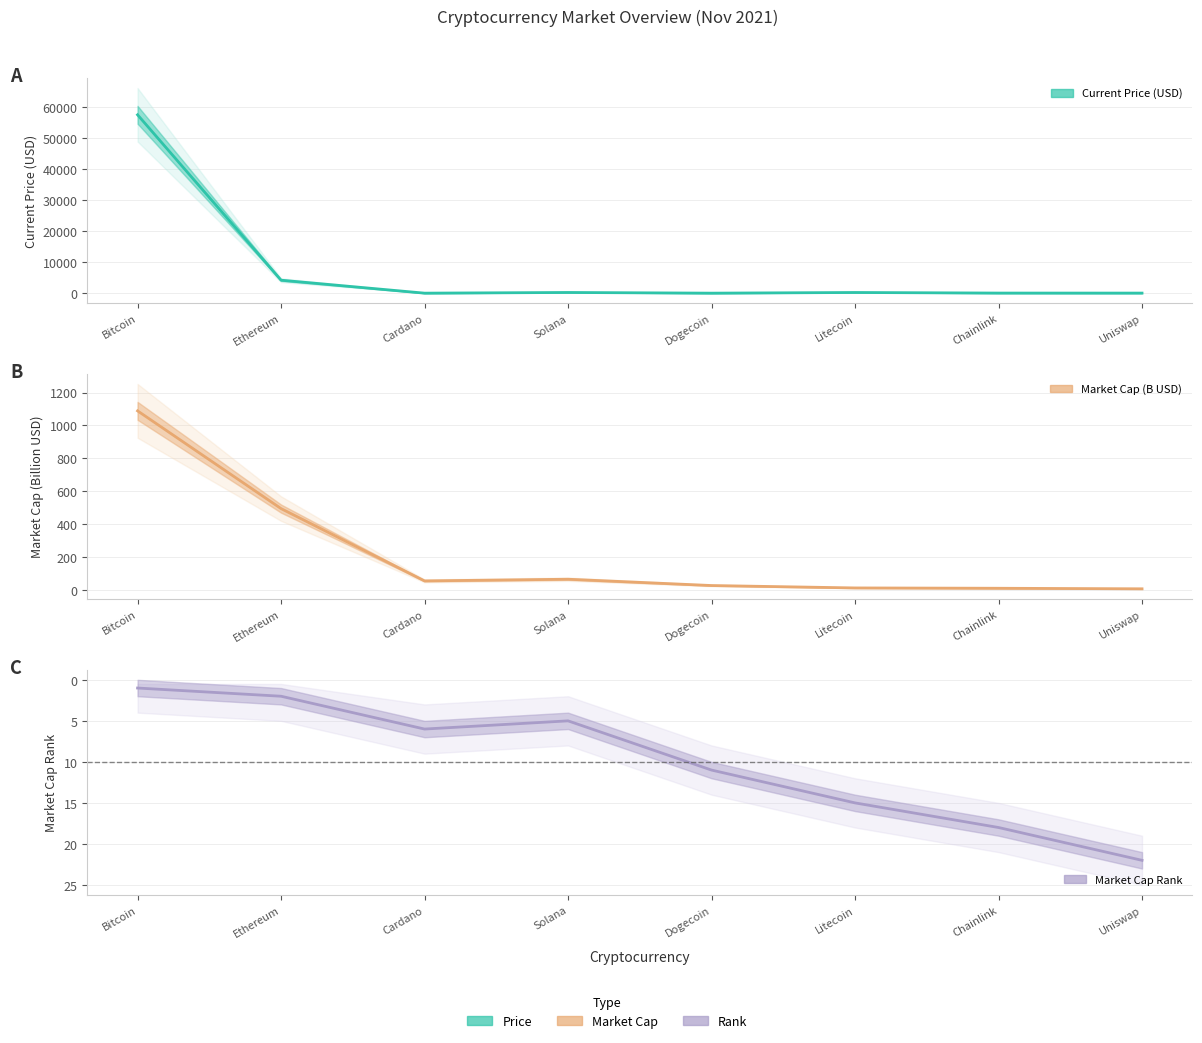

What is the label of the 3rd point from the left?

Cardano